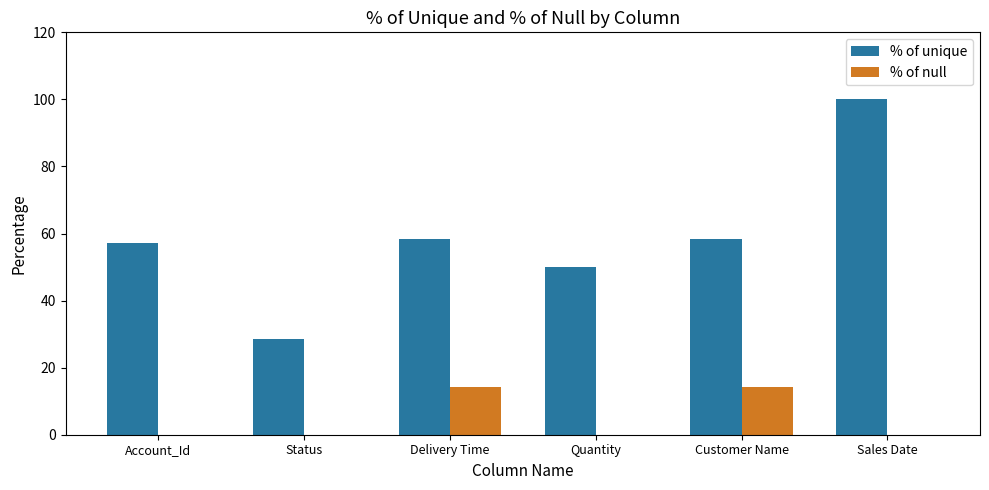

What is the approximate value of % of unique at Quantity?

50.0